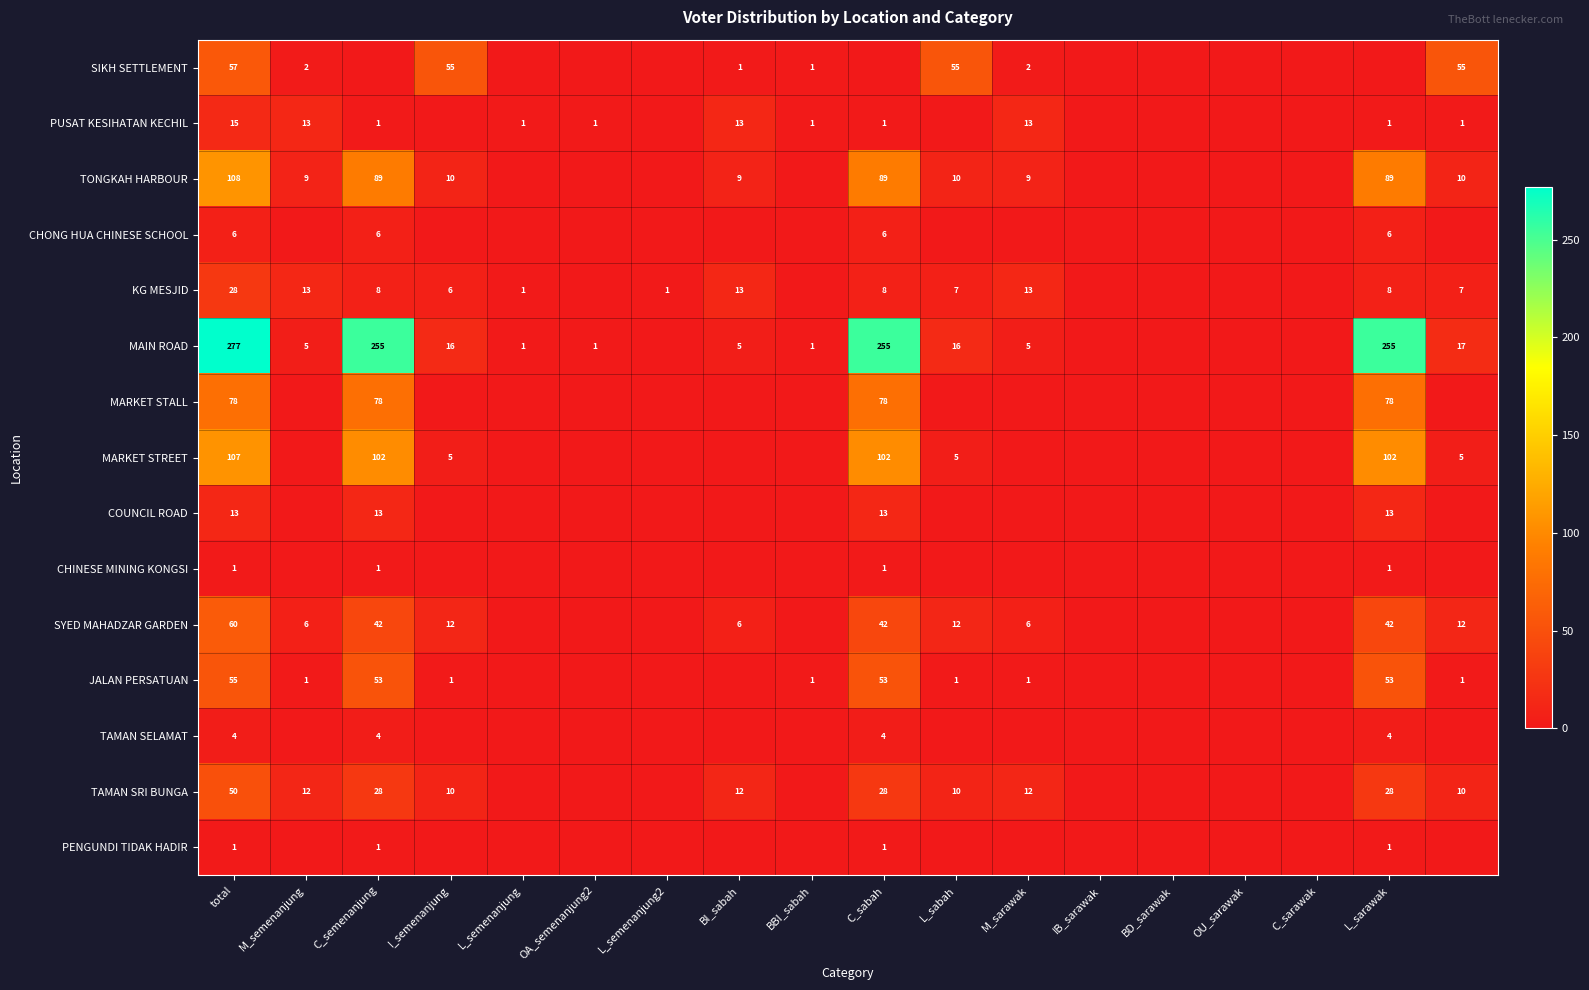

The value of TONGKAH HARBOUR at C_semenanjung is 50. True or false?

False